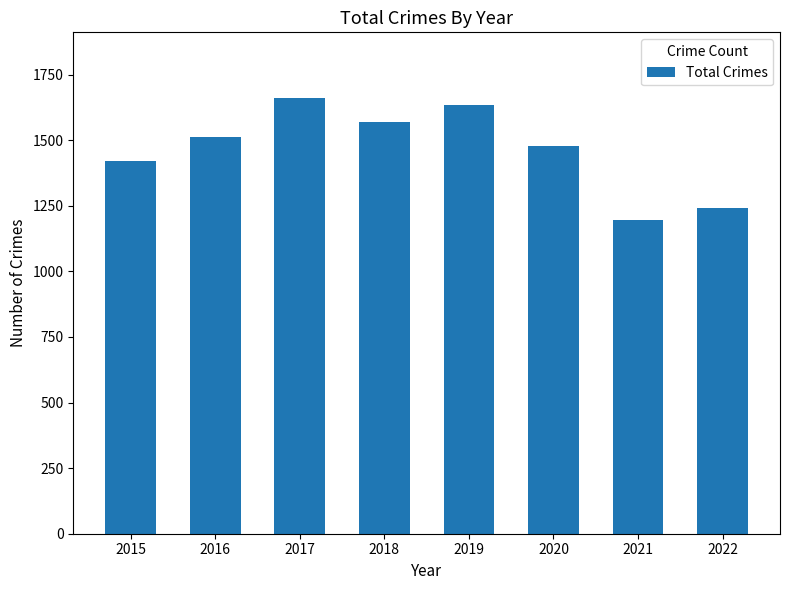

Is it true that the value at 2017 is 1662?

True